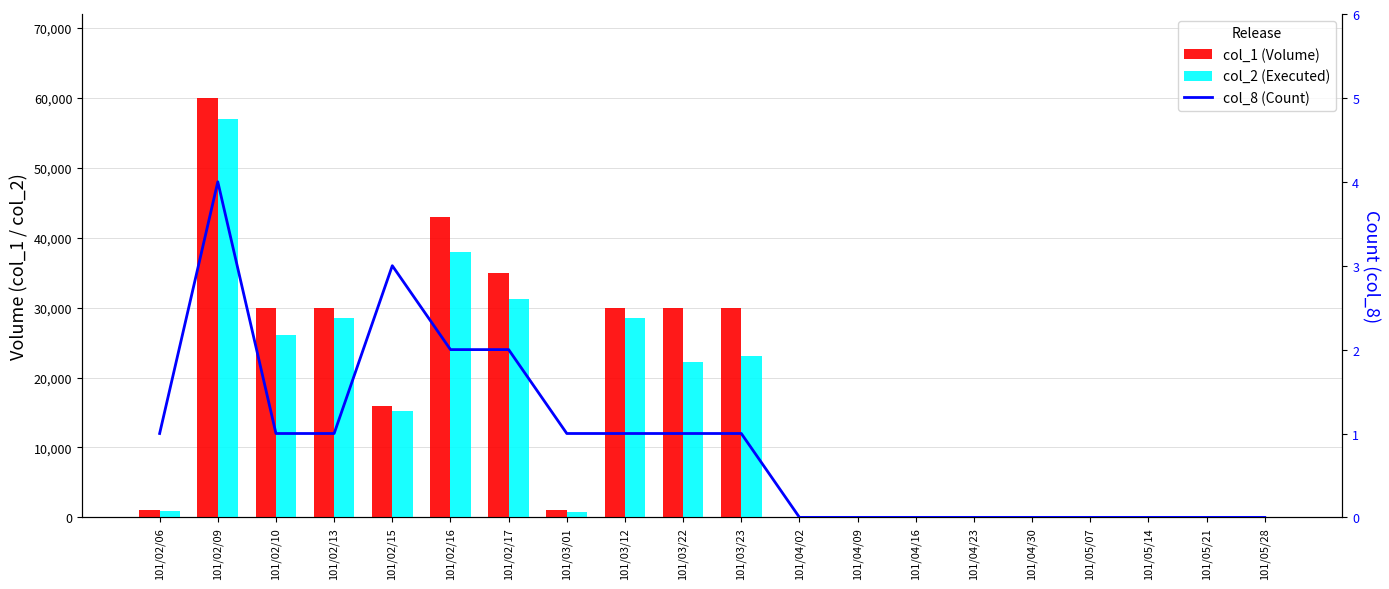

List the series in order of their peak value, highest first.

col_1 (Volume), col_2 (Executed), col_8 (Count)